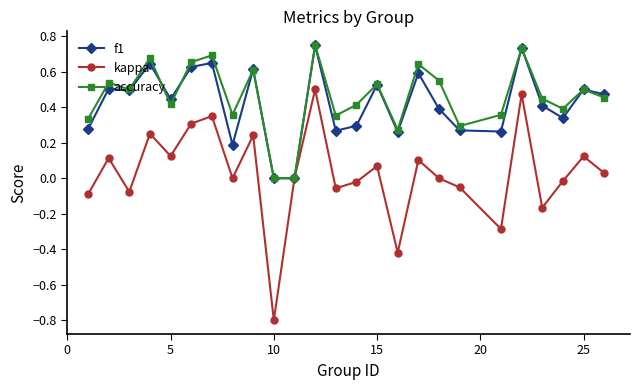

True or false: accuracy has more than 2 interior local peaks.

True